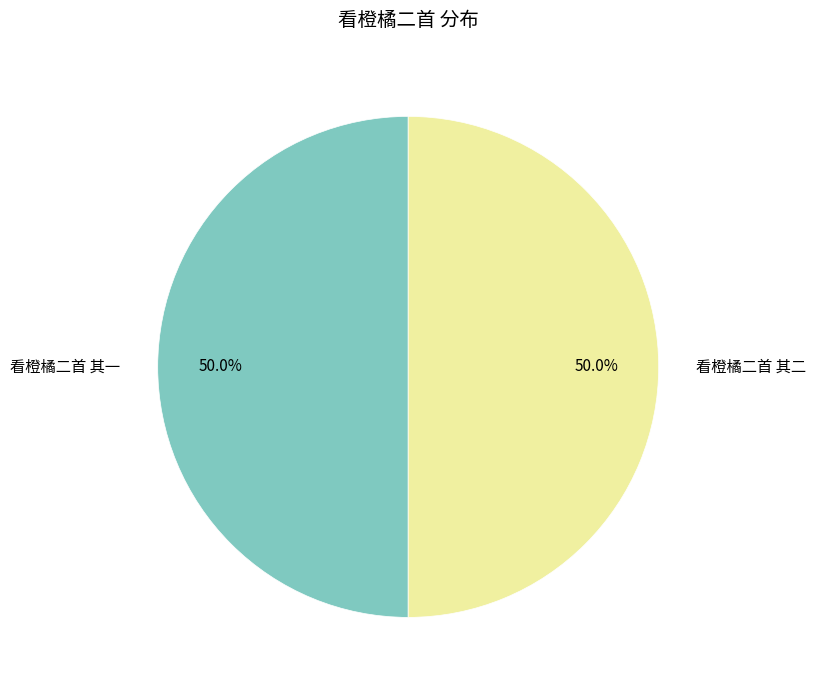

What percentage is the 看橙橘二首 其二 slice, to the nearest percent?

50%